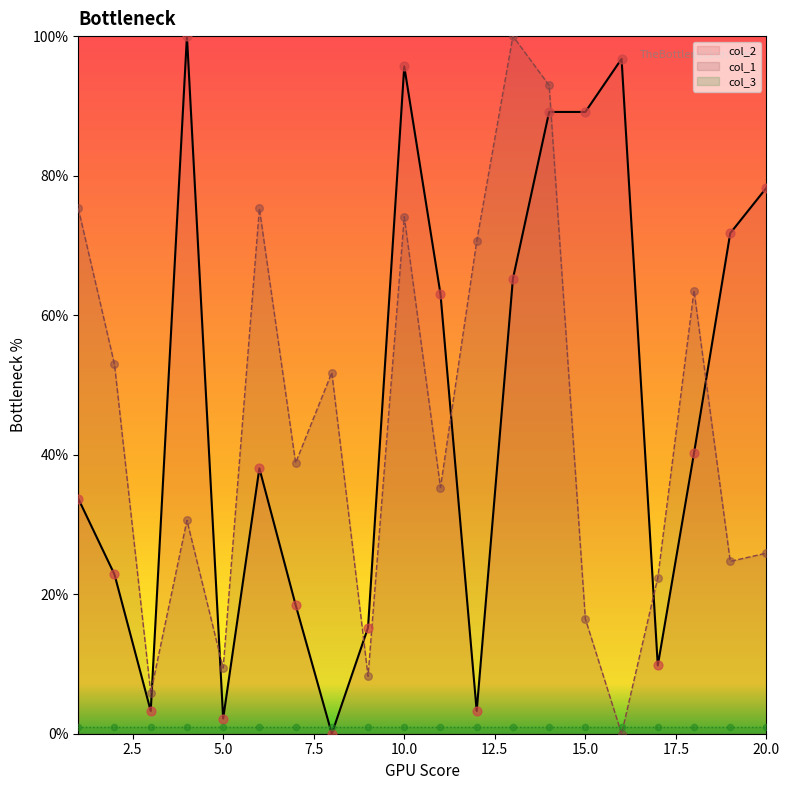

Which series has the largest total across all categories?

col_2